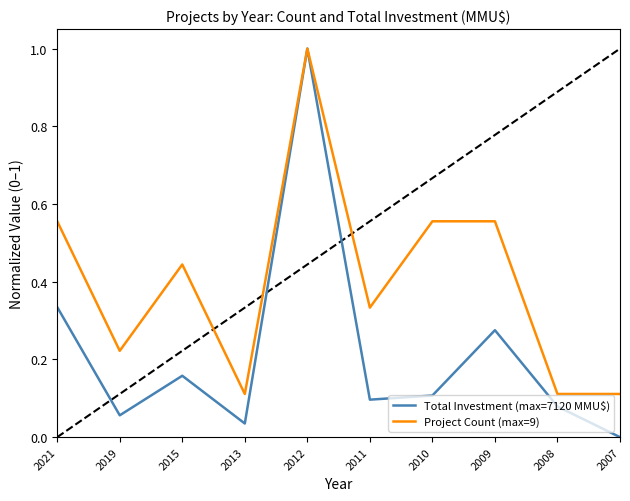

At which category is the sum across all series the highest?

2012